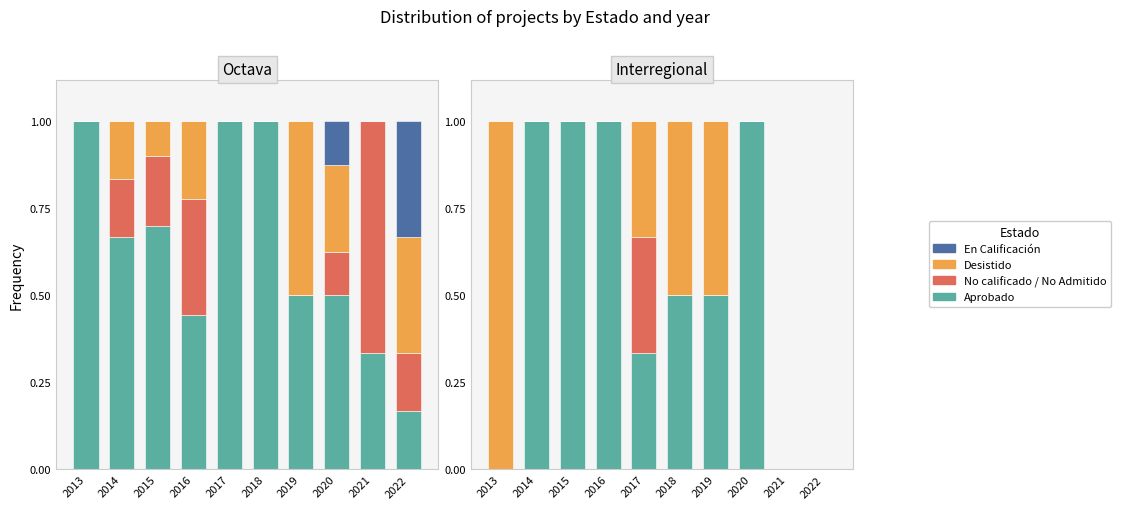

True or false: Aprobado has a value of 0.5 at 2013.

False